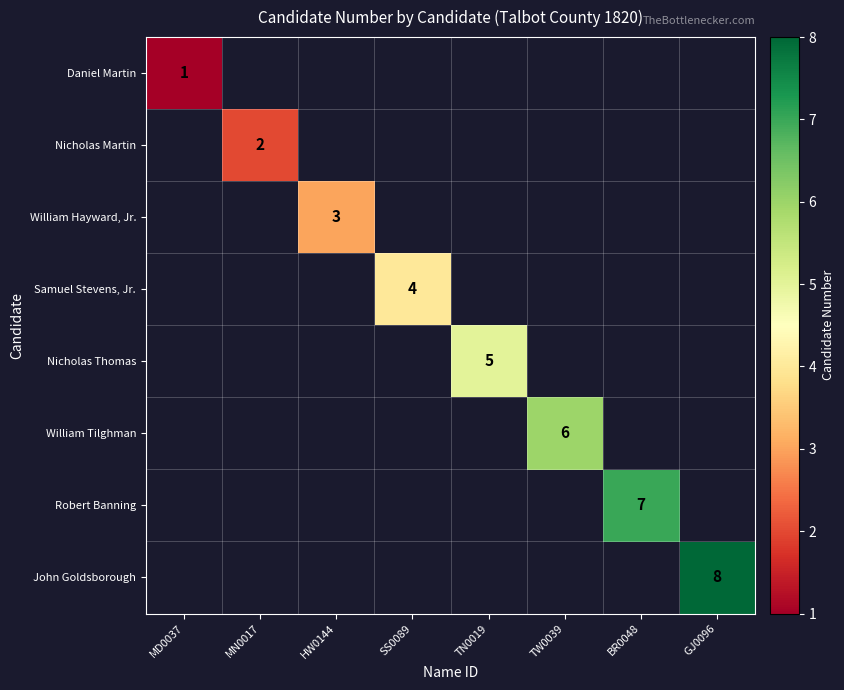

Is it true that Samuel Stevens, Jr. equals 1.1 at SS0089?

False